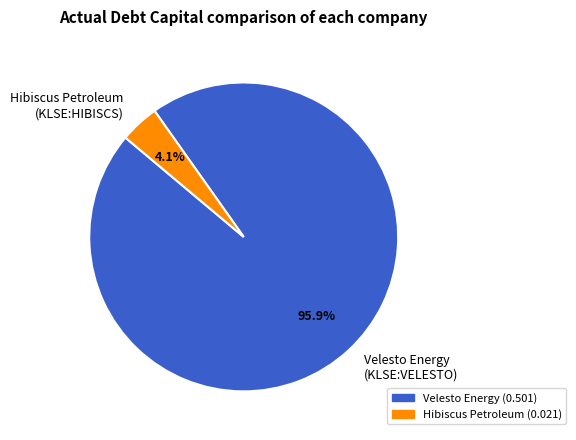

Between Velesto Energy (KLSE:VELESTO) and Hibiscus Petroleum (KLSE:HIBISCS), which is larger?

Velesto Energy (KLSE:VELESTO)